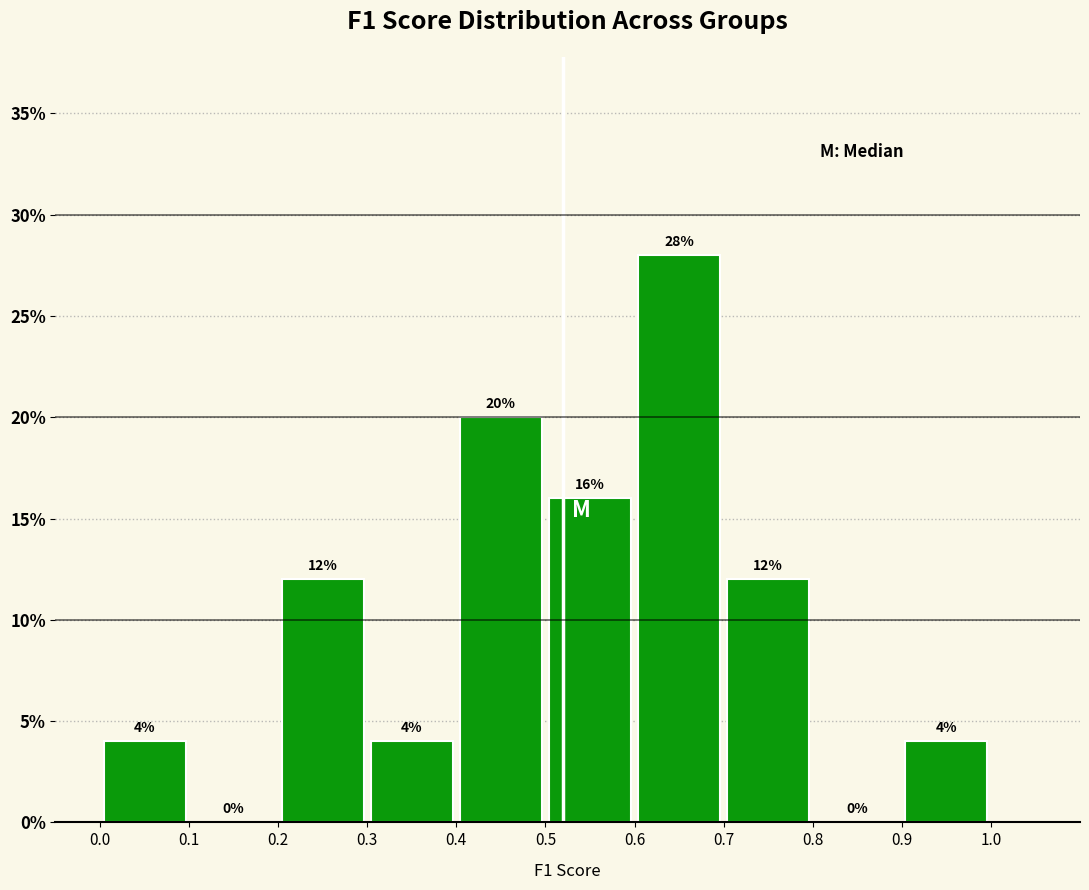

How tall is the bar that spans 0.0 to 0.1 on the x-axis?

4